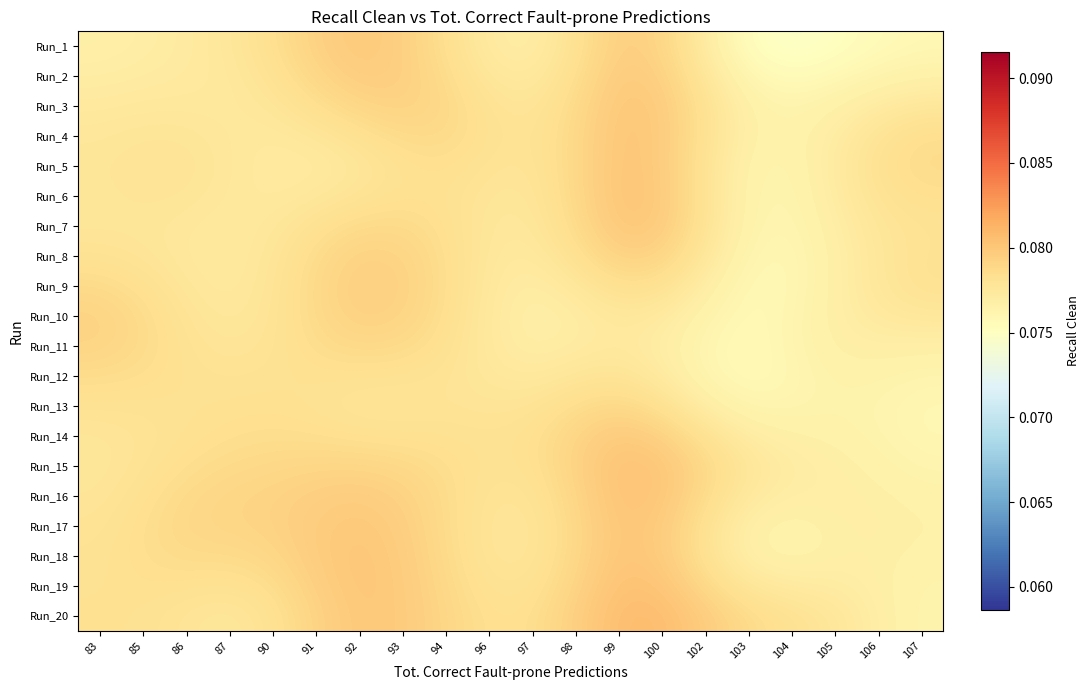

At which category does the chart reach its peak across all series?

100